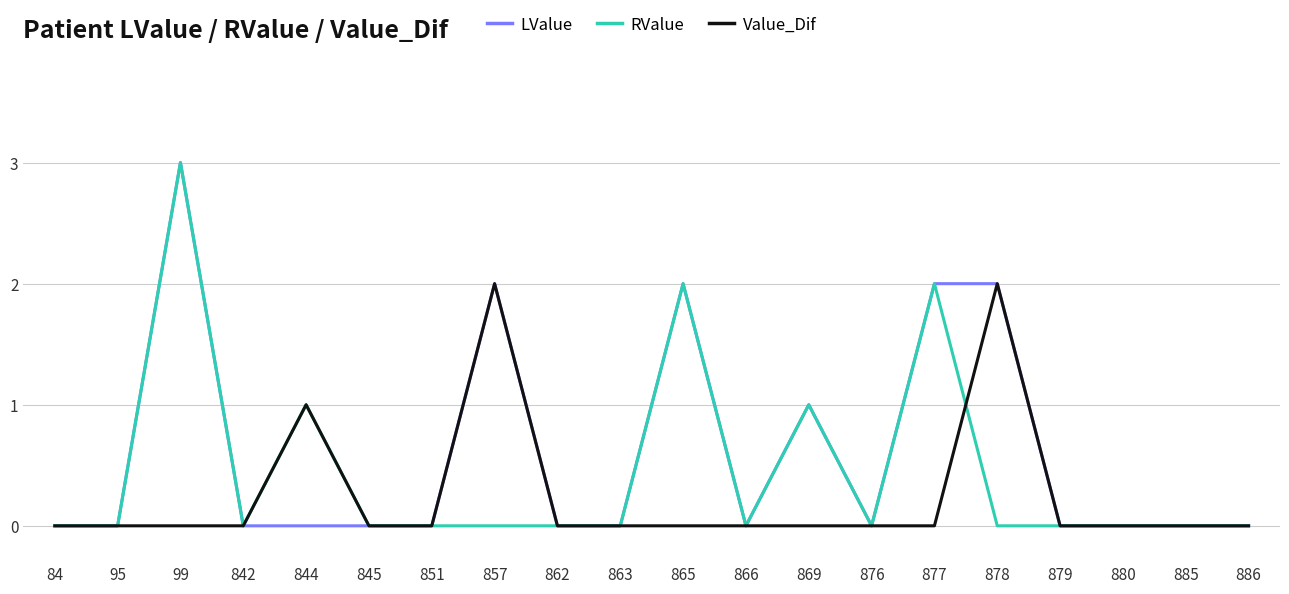

Which category has the highest value across all series?

99